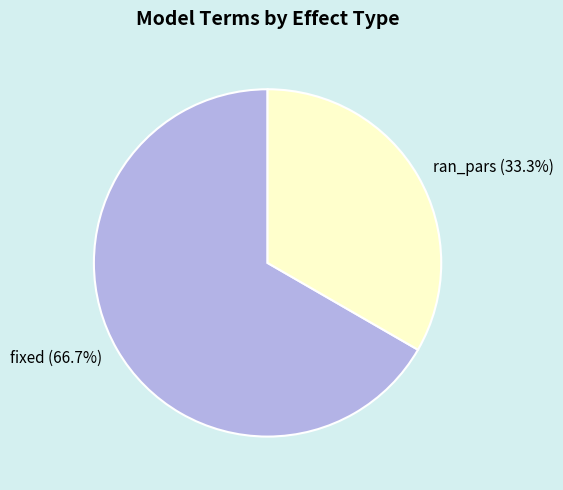

To the nearest percent, what percentage of the pie is fixed?

67%